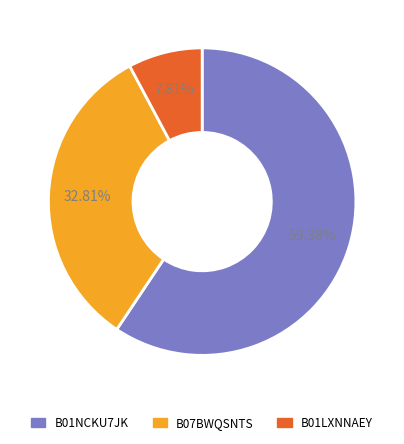

Does B01NCKU7JK account for over 50% of the chart?

Yes